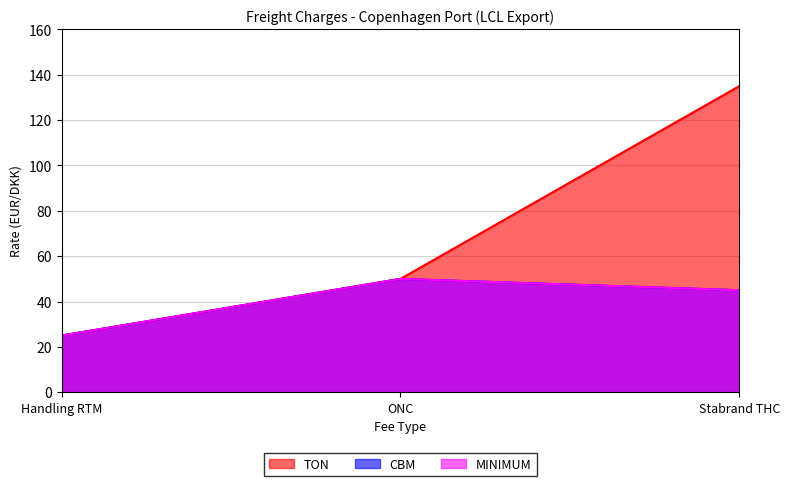

The value of MINIMUM at ONC is 50. True or false?

True